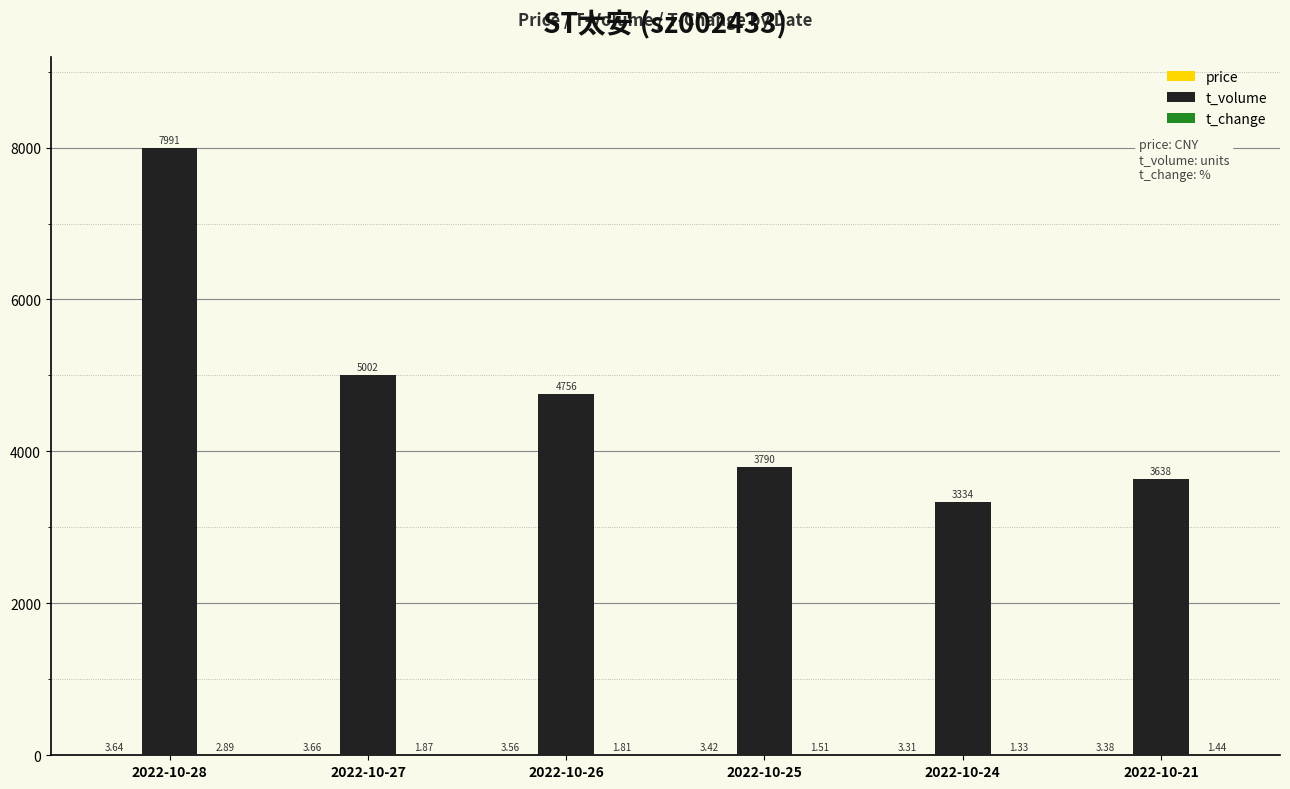

What is the total value across all series at 2022-10-25?

3794.9